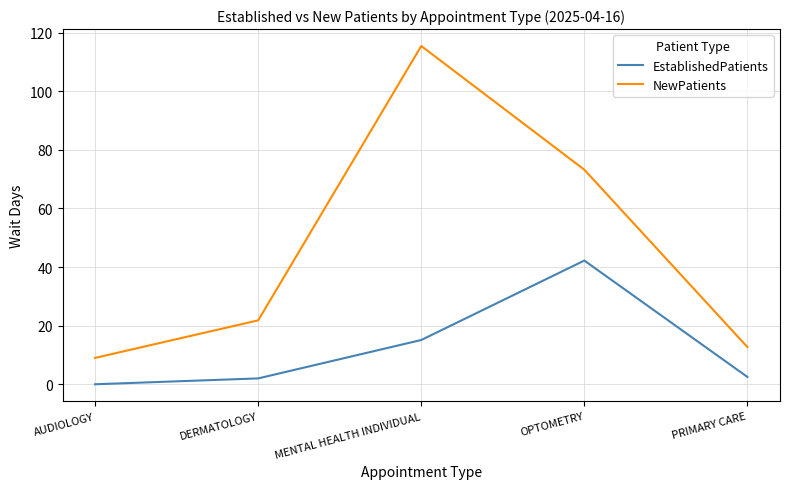

Between DERMATOLOGY and OPTOMETRY, which series saw the biggest shift?

NewPatients